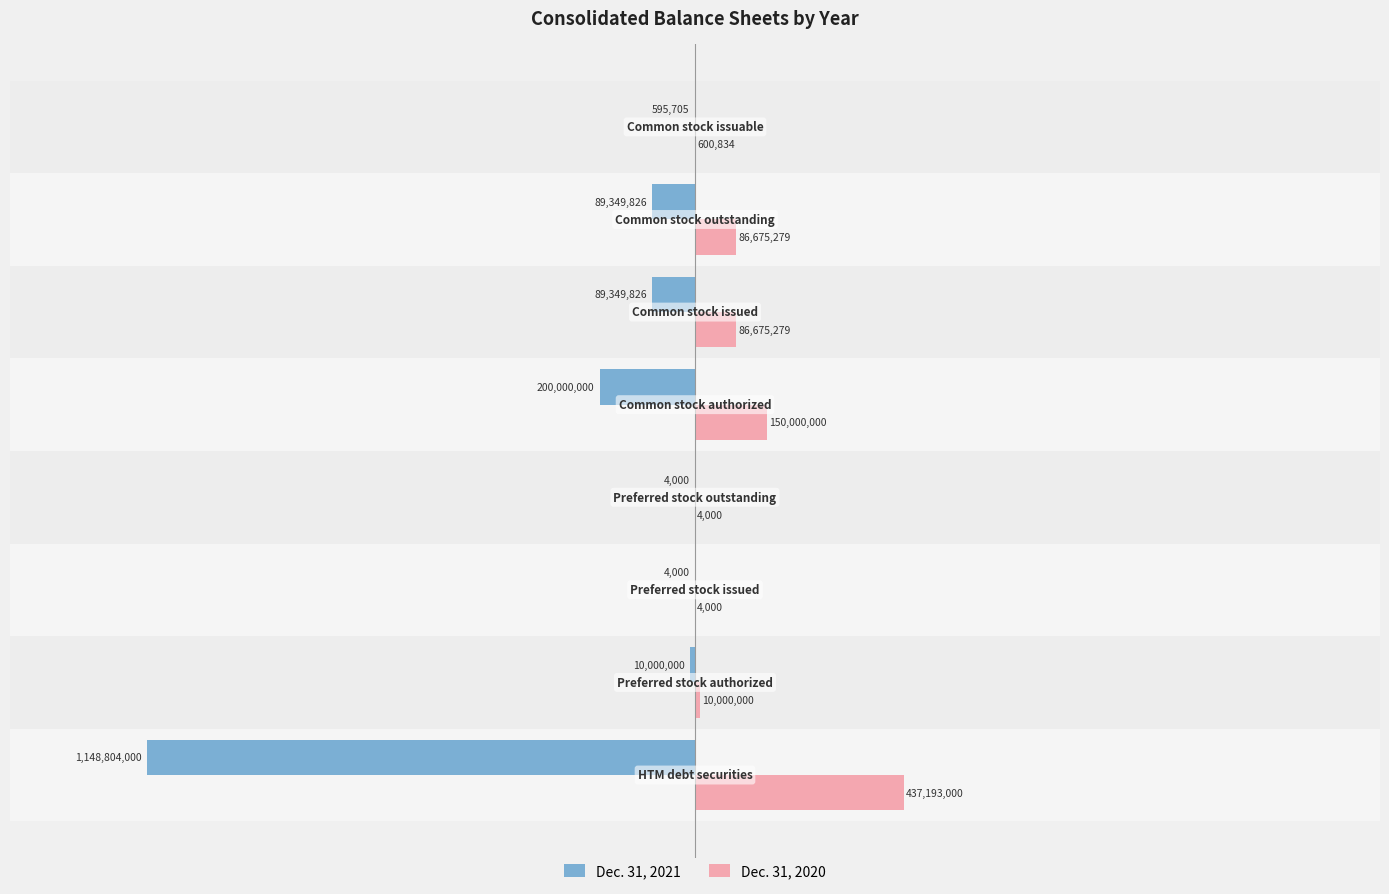

Which series has the largest total across all categories?

Dec. 31, 2020